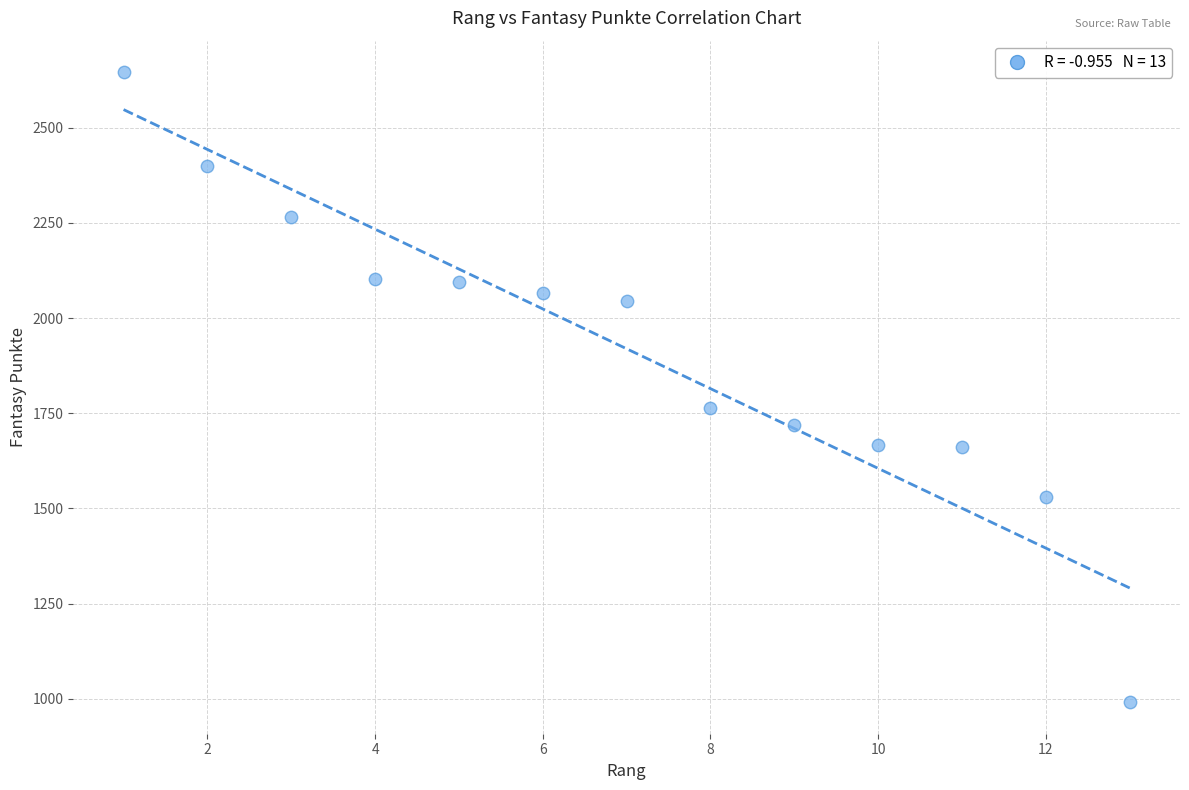

What is the range of Y values (max minus min)?

1655